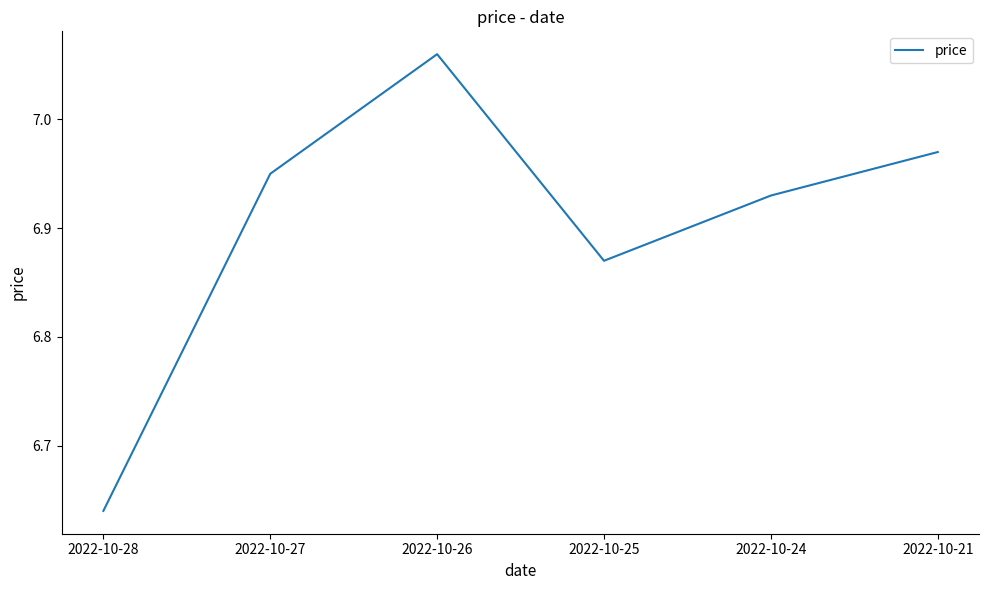

What is the ratio of the value at 2022-10-26 to the value at 2022-10-25?

1.0